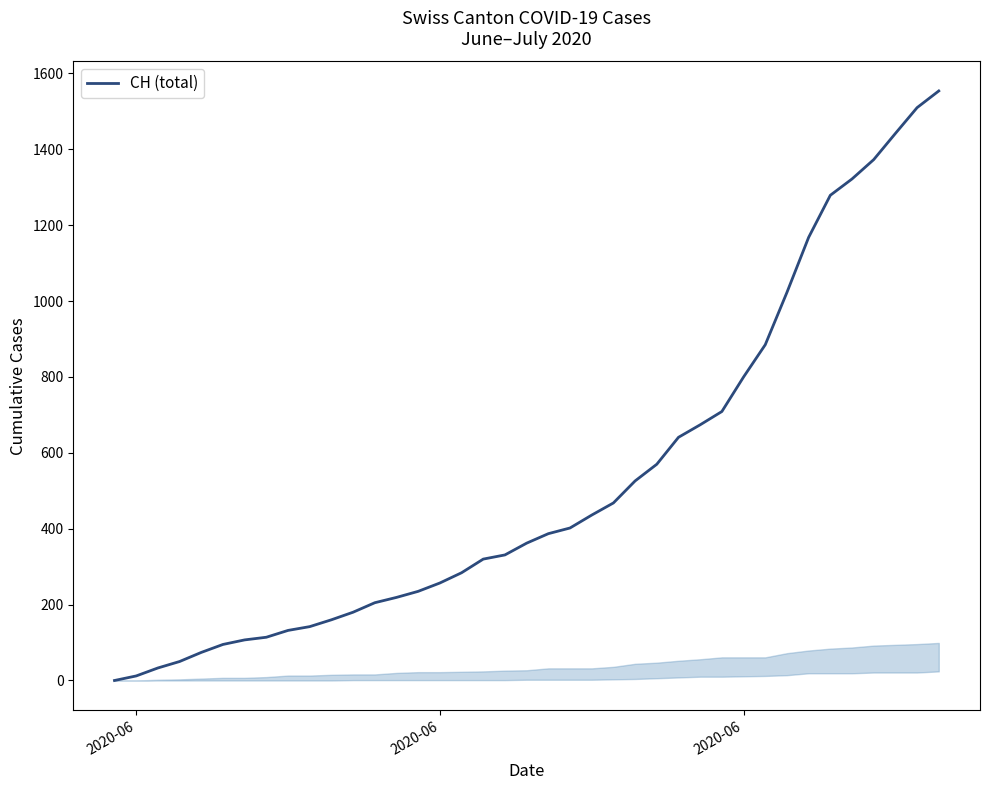

Reading right to left, what are all the values shown in this chart?

1554	1510	1442	1373	1322	1279	1168	1023	885	800	709	674	641	570	526	468	436	402	387	362	331	320	284	257	235	219	205	180	160	142	132	114	107	95	74	50	33	12	0